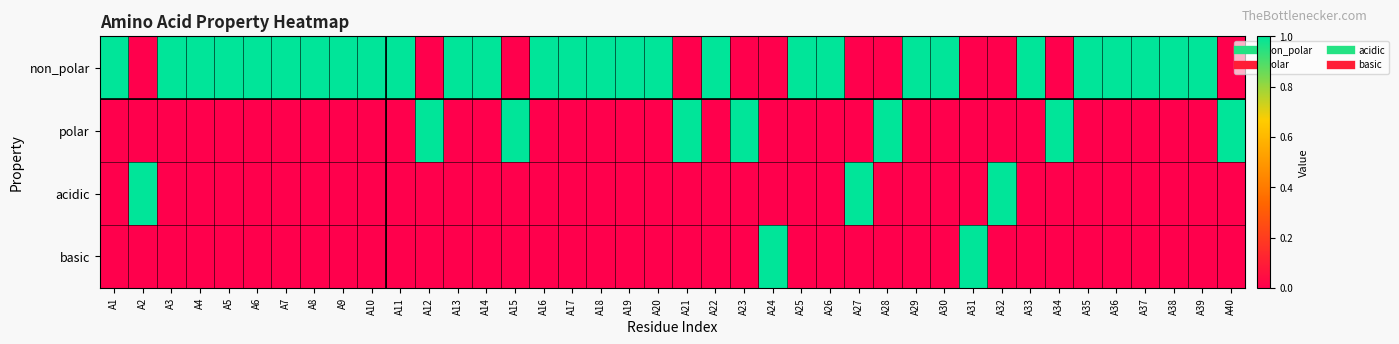

Reading left to right, extract all data points from this chart.

non_polar: A1=1	A2=0	A3=1	A4=1	A5=1	A6=1	A7=1	A8=1	A9=1	A10=1	A11=1	A12=0	A13=1	A14=1	A15=0	A16=1	A17=1	A18=1	A19=1	A20=1	A21=0	A22=1	A23=0	A24=0	A25=1	A26=1	A27=0	A28=0	A29=1	A30=1	A31=0	A32=0	A33=1	A34=0	A35=1	A36=1	A37=1	A38=1	A39=1	A40=0
polar: A1=0	A2=0	A3=0	A4=0	A5=0	A6=0	A7=0	A8=0	A9=0	A10=0	A11=0	A12=1	A13=0	A14=0	A15=1	A16=0	A17=0	A18=0	A19=0	A20=0	A21=1	A22=0	A23=1	A24=0	A25=0	A26=0	A27=0	A28=1	A29=0	A30=0	A31=0	A32=0	A33=0	A34=1	A35=0	A36=0	A37=0	A38=0	A39=0	A40=1
acidic: A1=0	A2=1	A3=0	A4=0	A5=0	A6=0	A7=0	A8=0	A9=0	A10=0	A11=0	A12=0	A13=0	A14=0	A15=0	A16=0	A17=0	A18=0	A19=0	A20=0	A21=0	A22=0	A23=0	A24=0	A25=0	A26=0	A27=1	A28=0	A29=0	A30=0	A31=0	A32=1	A33=0	A34=0	A35=0	A36=0	A37=0	A38=0	A39=0	A40=0
basic: A1=0	A2=0	A3=0	A4=0	A5=0	A6=0	A7=0	A8=0	A9=0	A10=0	A11=0	A12=0	A13=0	A14=0	A15=0	A16=0	A17=0	A18=0	A19=0	A20=0	A21=0	A22=0	A23=0	A24=1	A25=0	A26=0	A27=0	A28=0	A29=0	A30=0	A31=1	A32=0	A33=0	A34=0	A35=0	A36=0	A37=0	A38=0	A39=0	A40=0